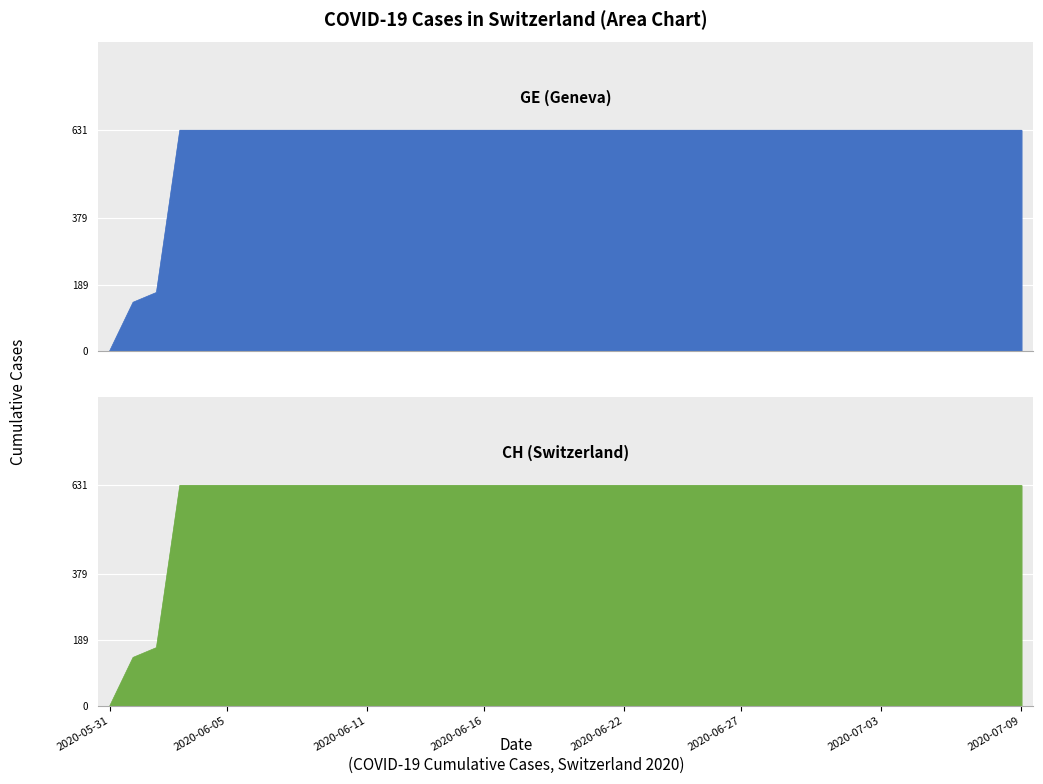

What is the sum of the CH values at 2020-06-23 and 2020-06-21?

1262